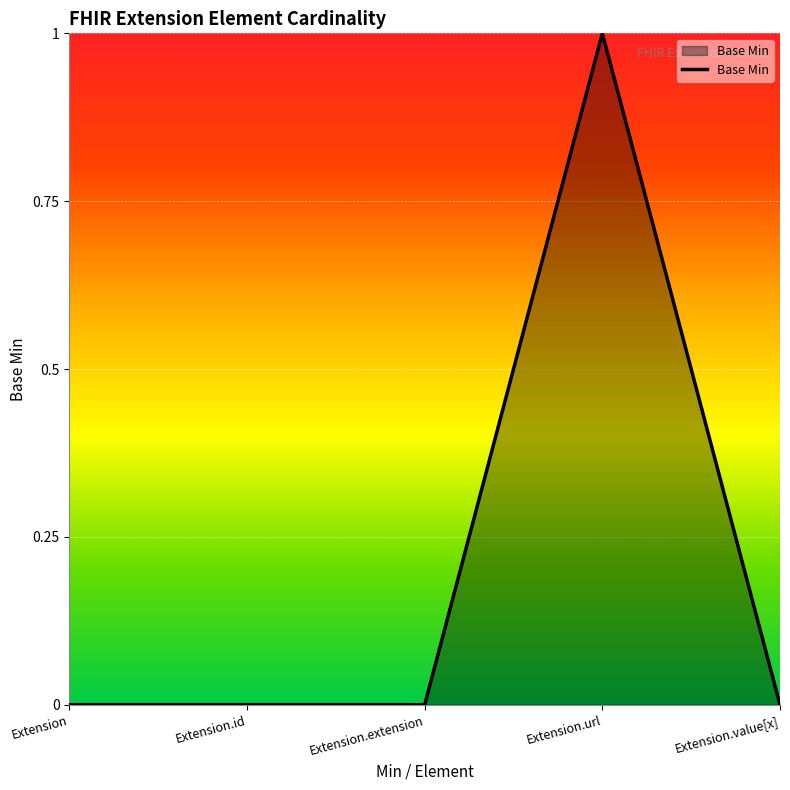

How many values are between 0 and 1?

5